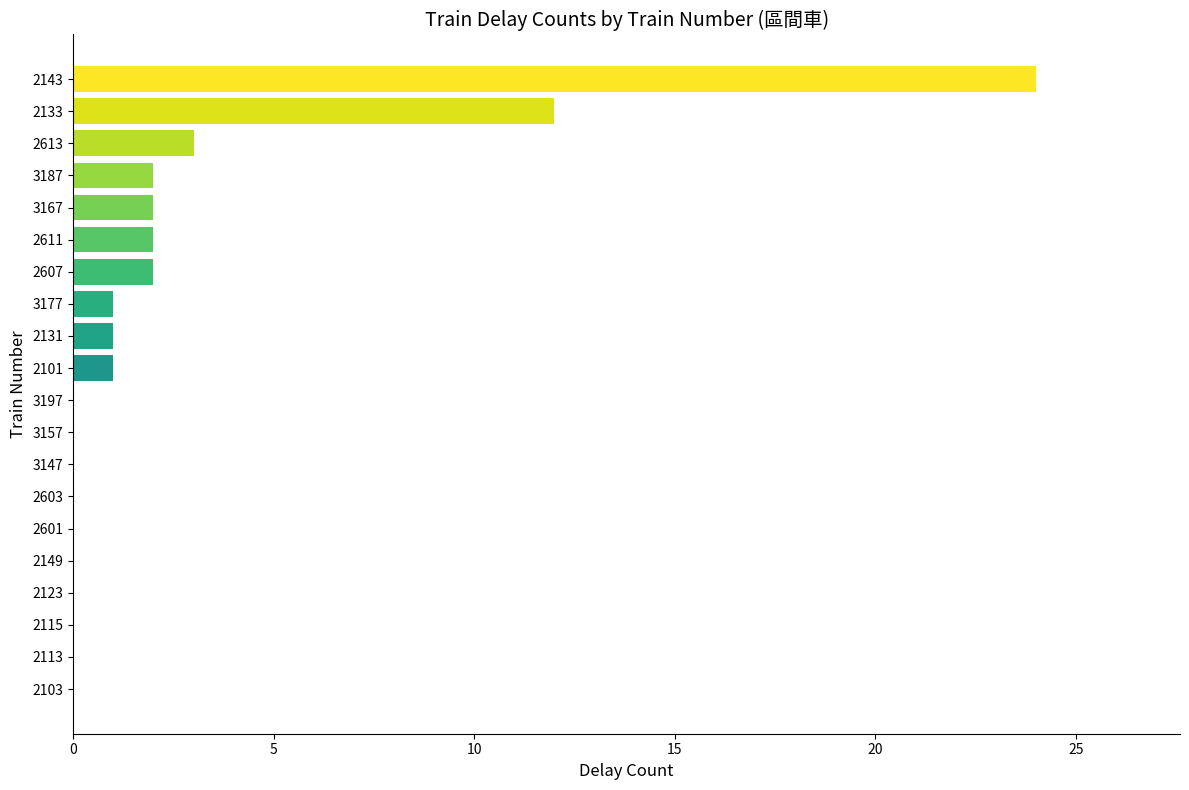

Read the value at 2143.

24